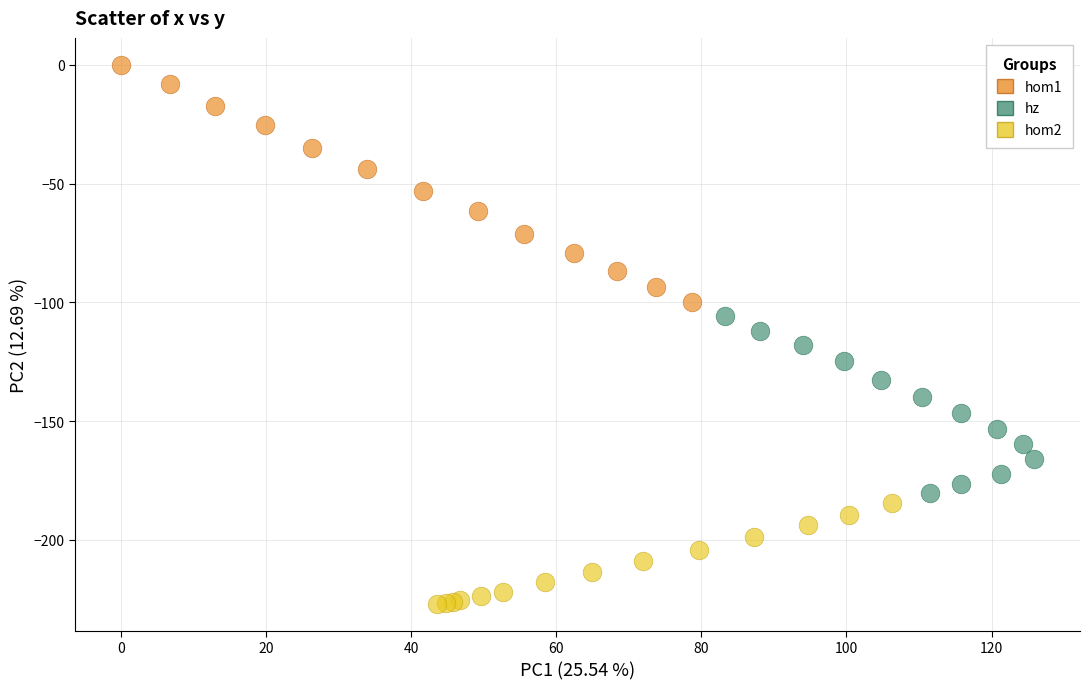

Which series reaches the maximum Y coordinate?

hom1